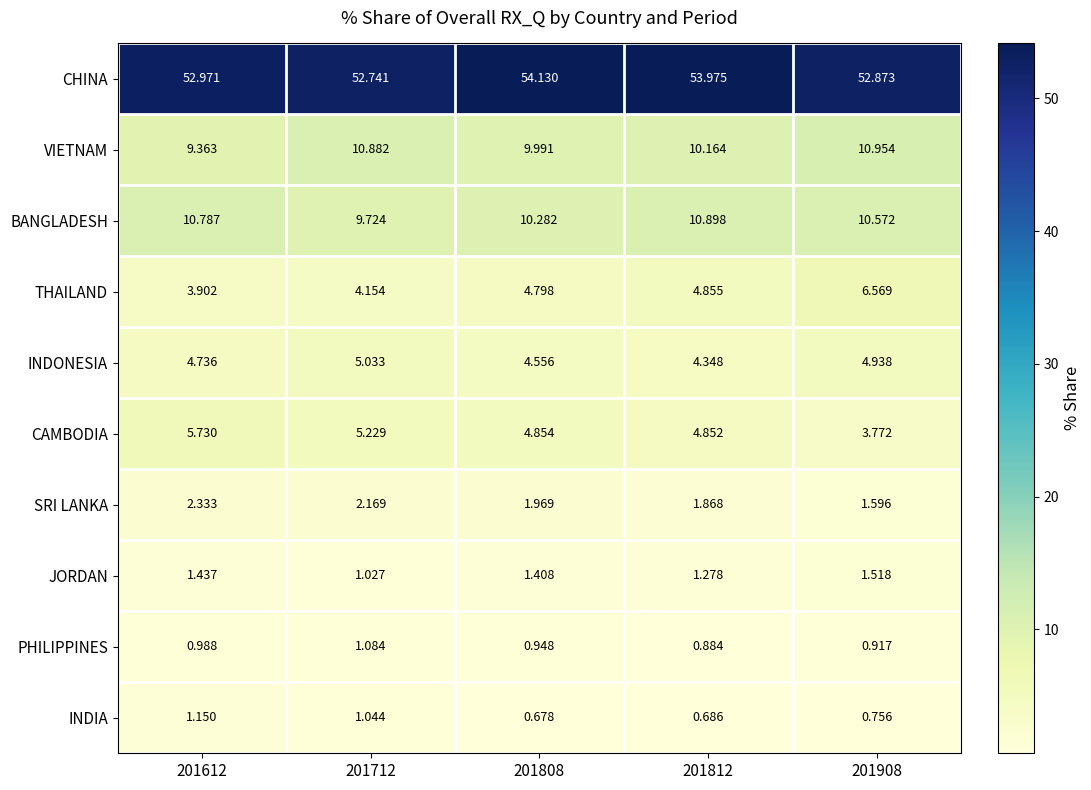

How many distinct data groups are displayed?

10